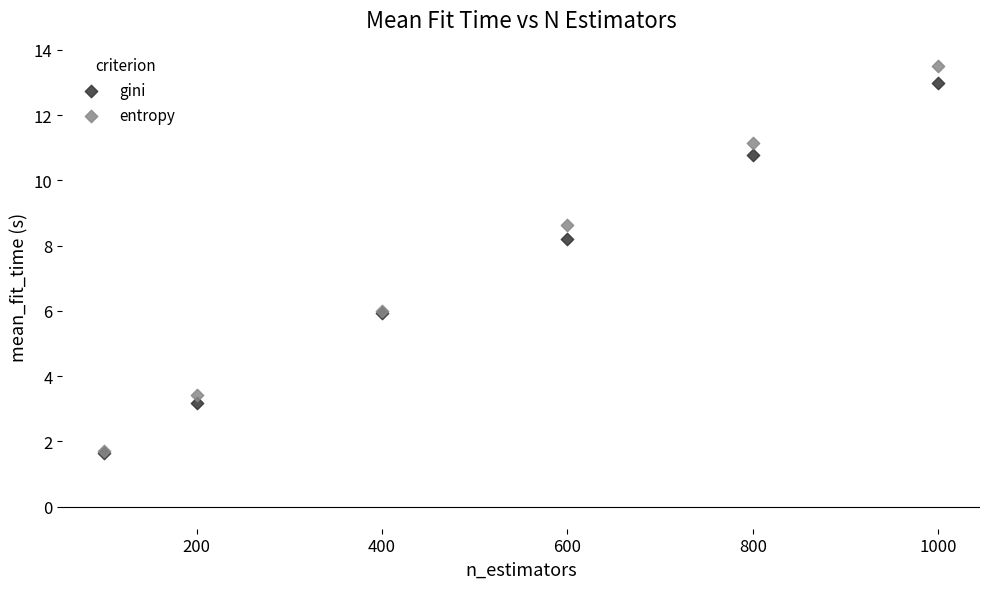

What are all the series names shown in the legend?

gini, entropy